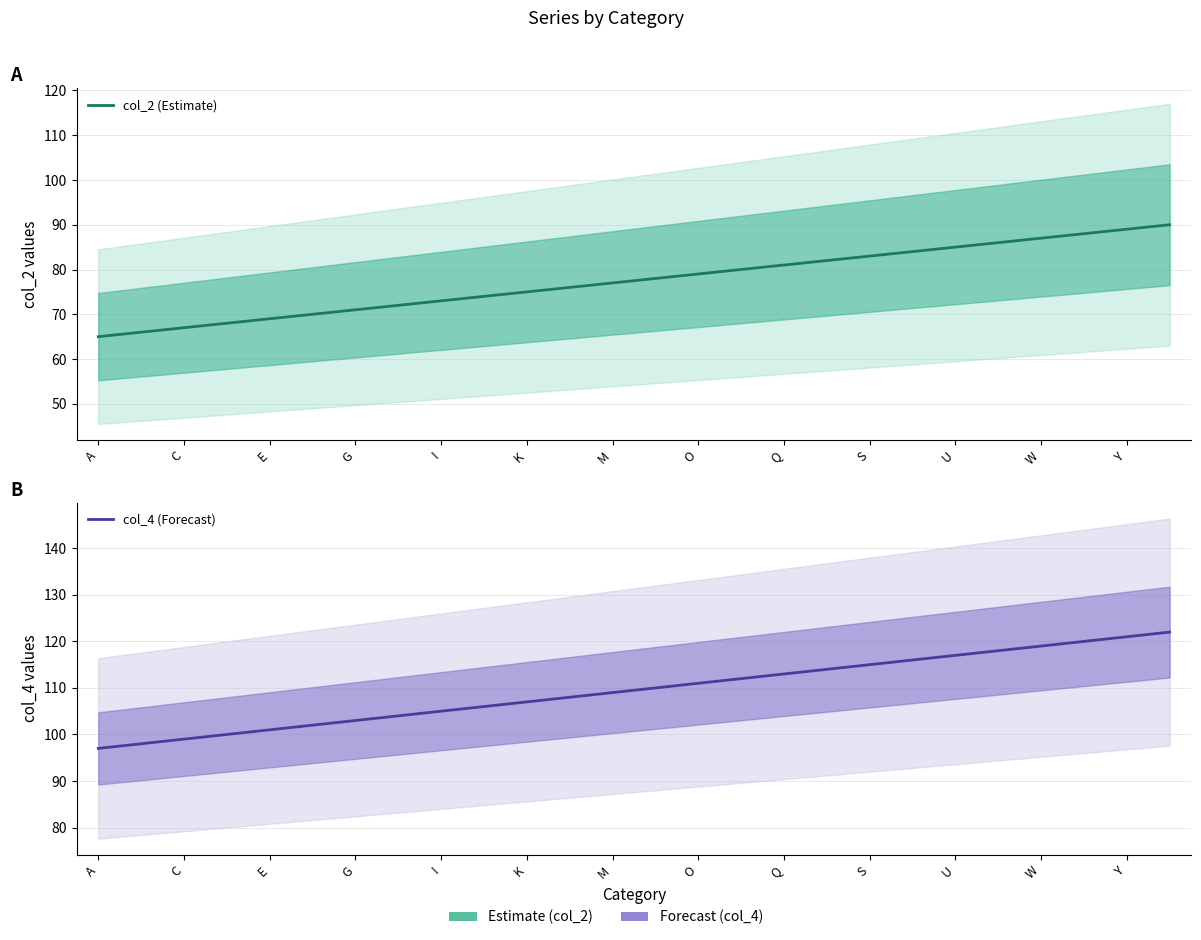

How many values in the col_2 (Estimate) series are below 78?

13